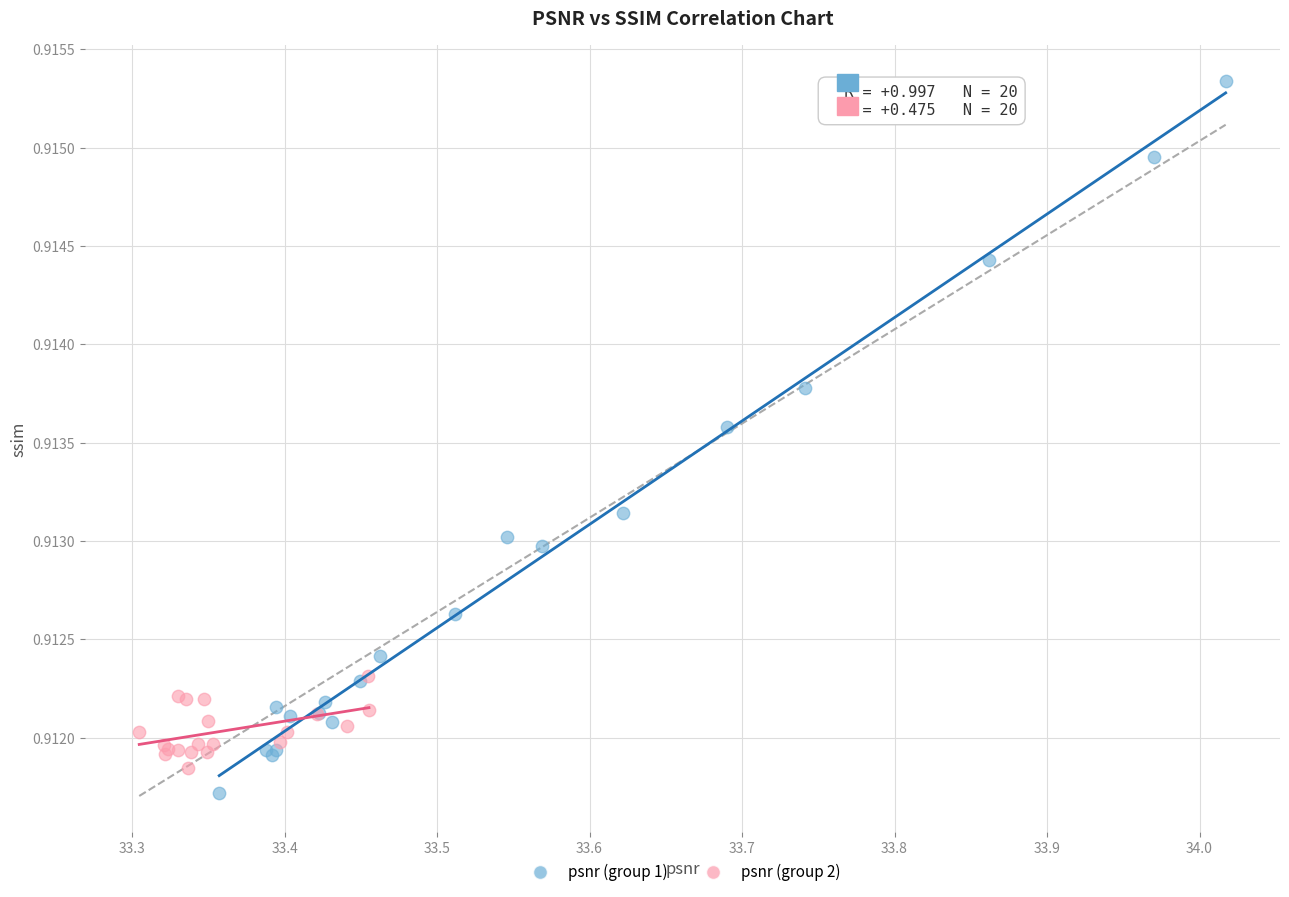

Which series has the widest spread of Y values?

psnr (group 1)